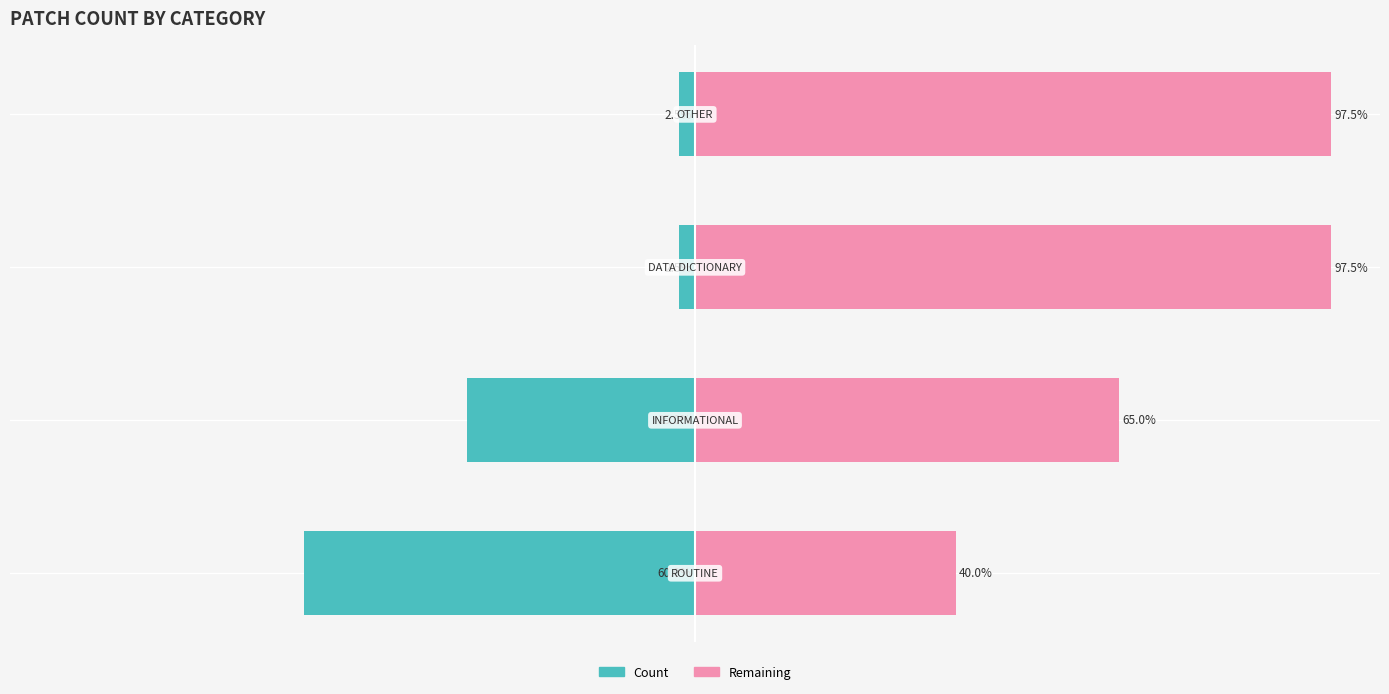

True or false: Remaining (right) has a value of 63.9 at 0.

False